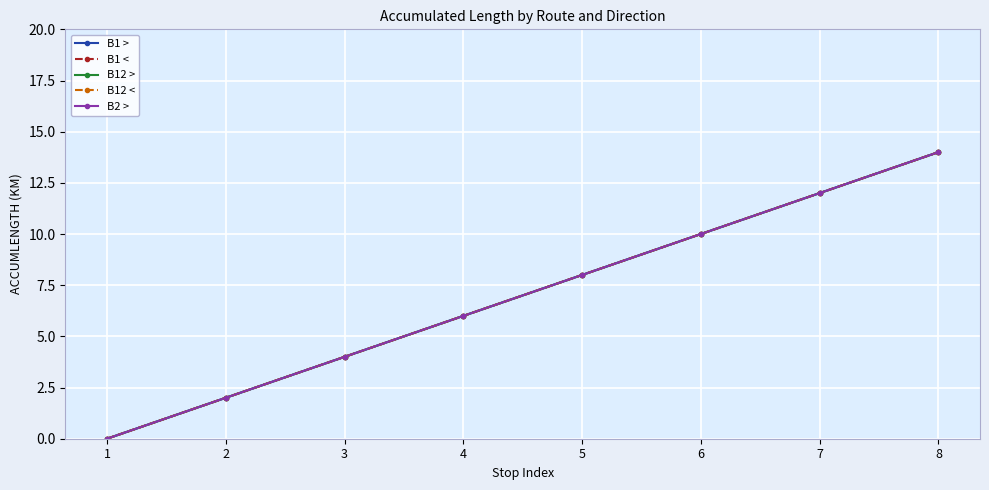

Does the chart have visible grid lines?

Yes